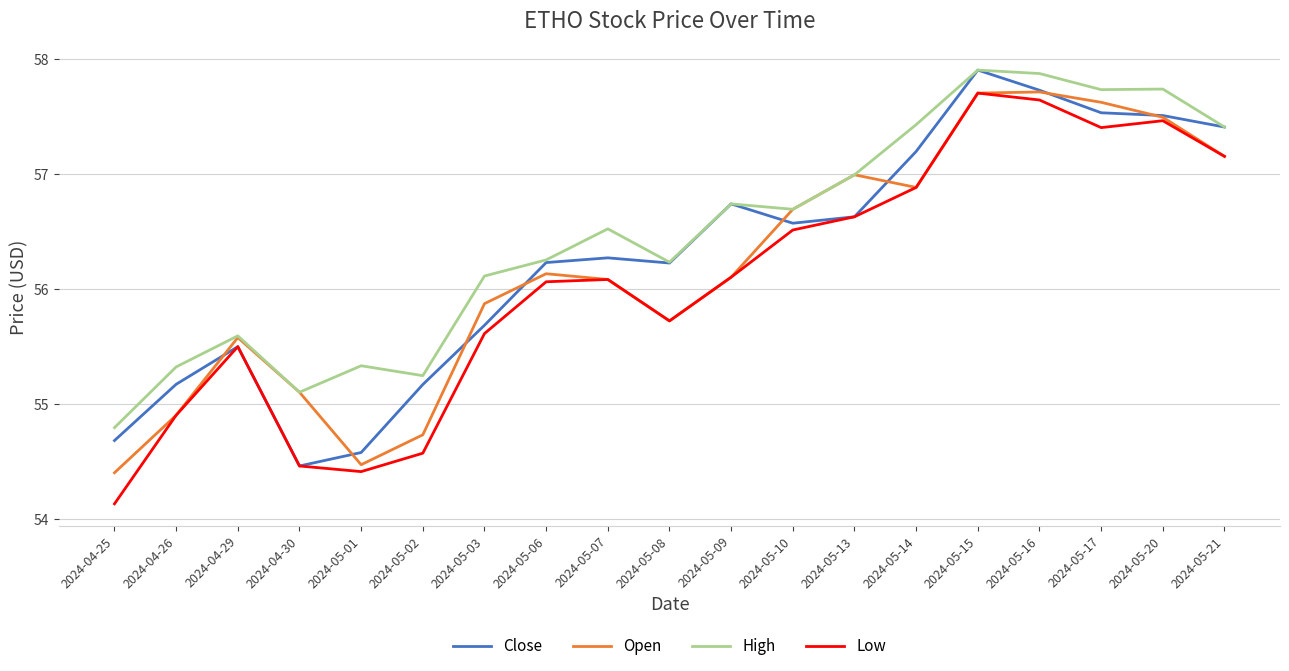

What is the highest value of the Close series?

57.9